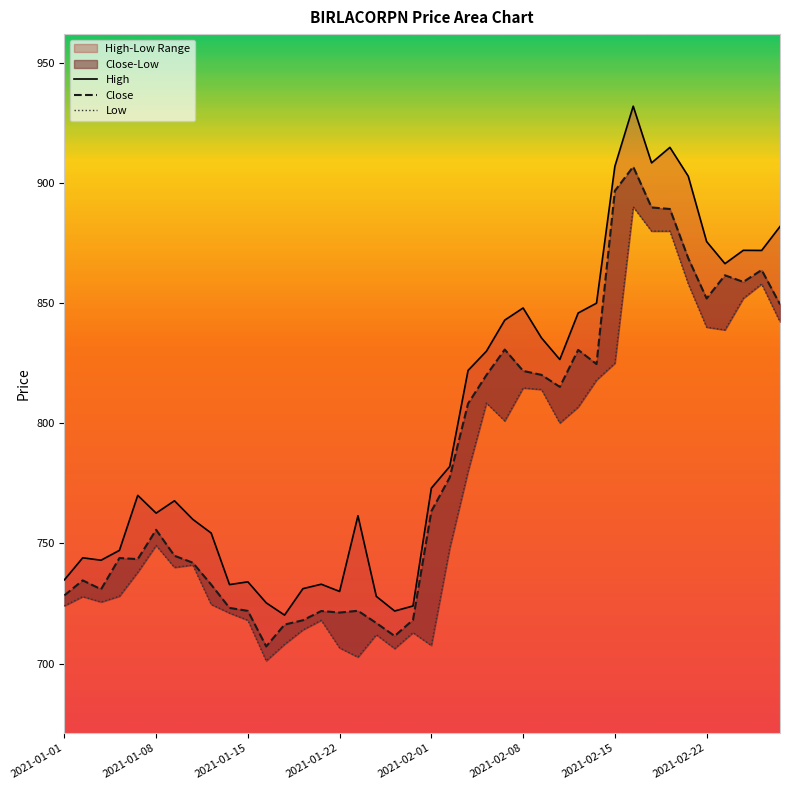

True or false: High and Close cross at least once.

False